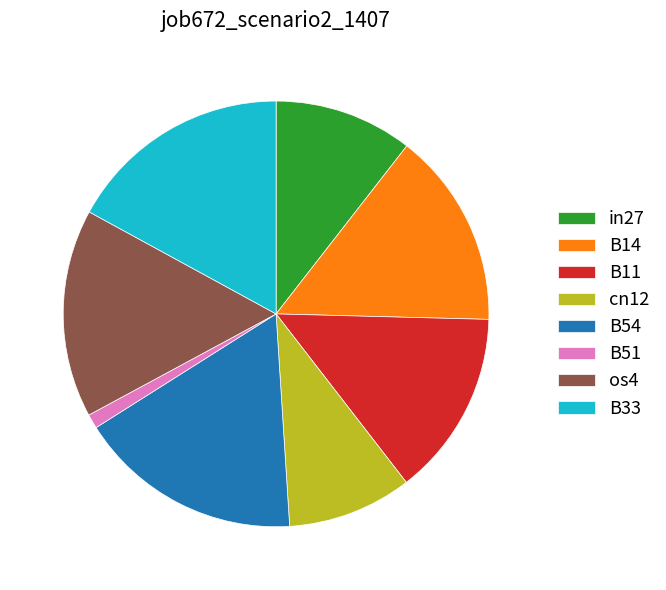

Is B14 the majority of the pie?

No